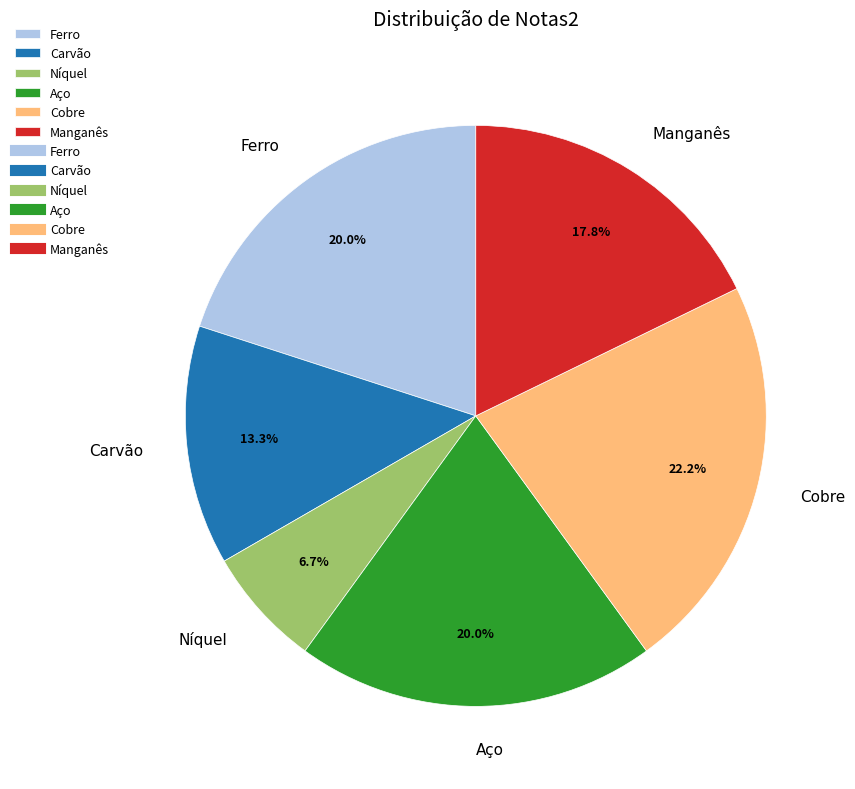

What percentage is the Cobre slice, to the nearest percent?

22%